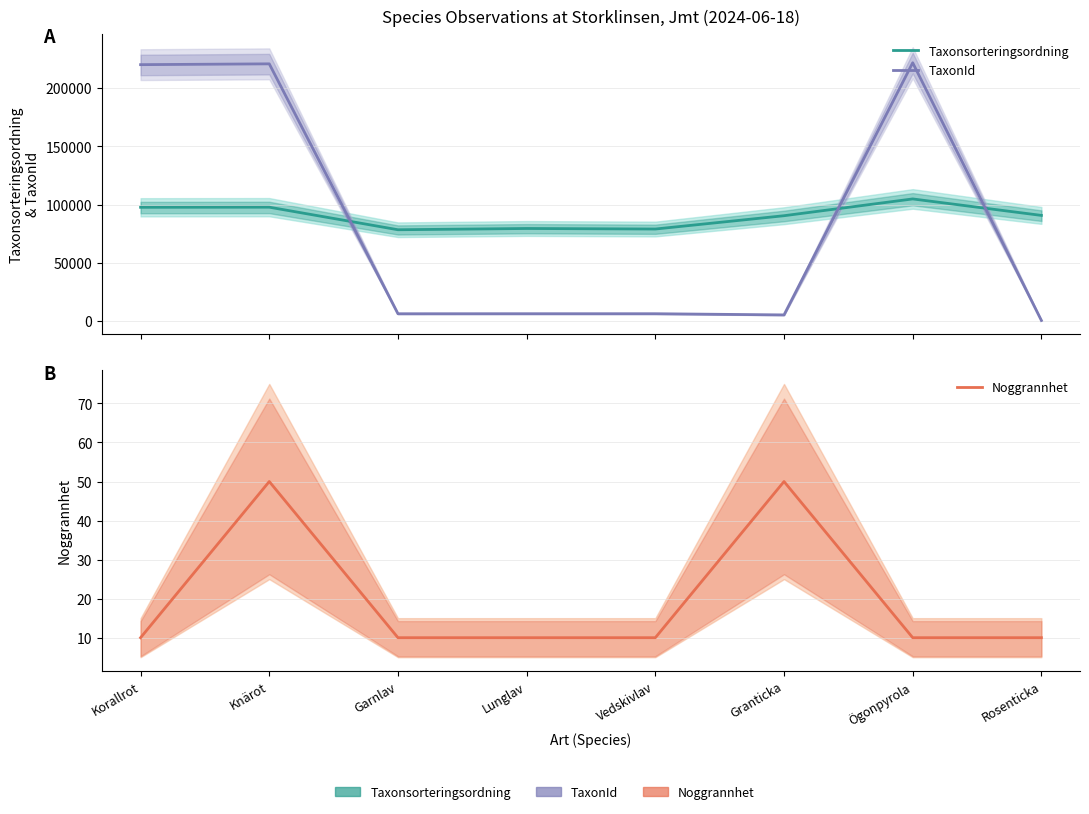

Reading left to right, what are all the values shown in this chart?

Taxonsorteringsordning: 97744	97840	78484	79565	79102	90521	104919	90786
TaxonId: 220093	220787	6425	6458	6453	5432	221725	658
Noggrannhet: 10	50	10	10	10	50	10	10